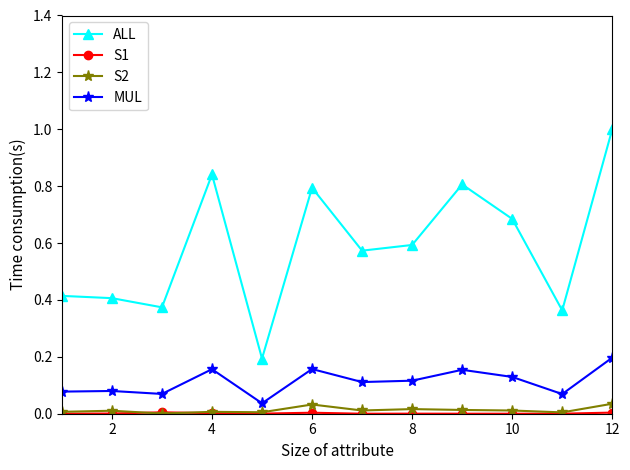

True or false: MUL has more than 1 interior local peaks.

True